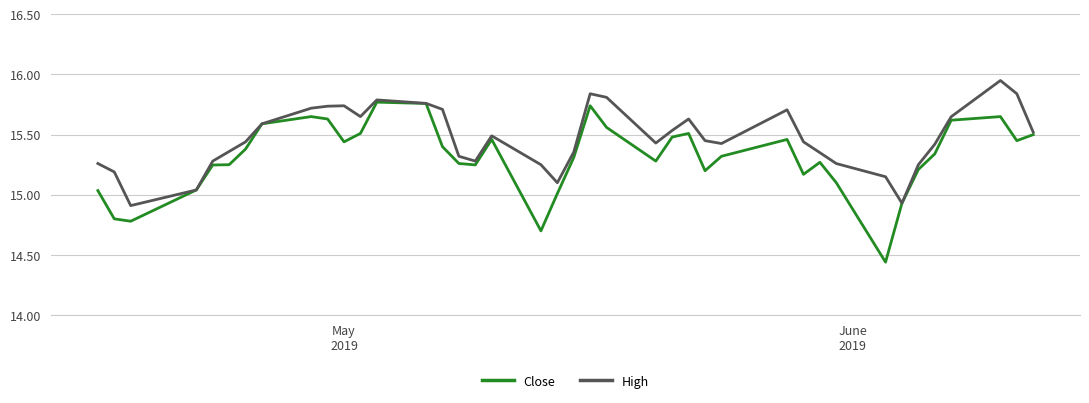

List the series in order of their overall mean, highest first.

High, Close